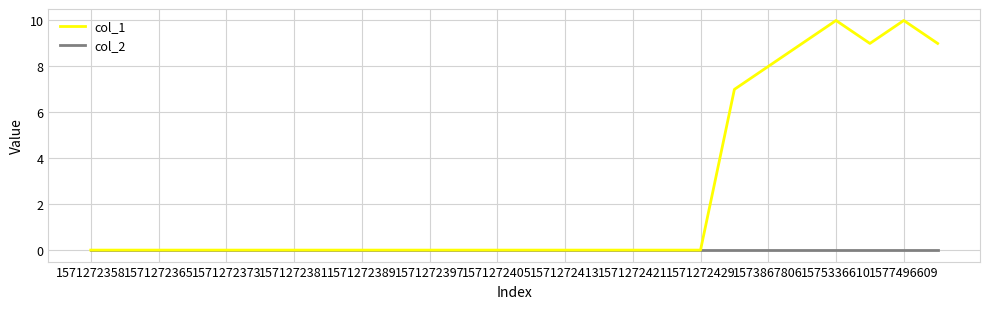

Rank the series by their maximum value, from highest to lowest.

col_1, col_2